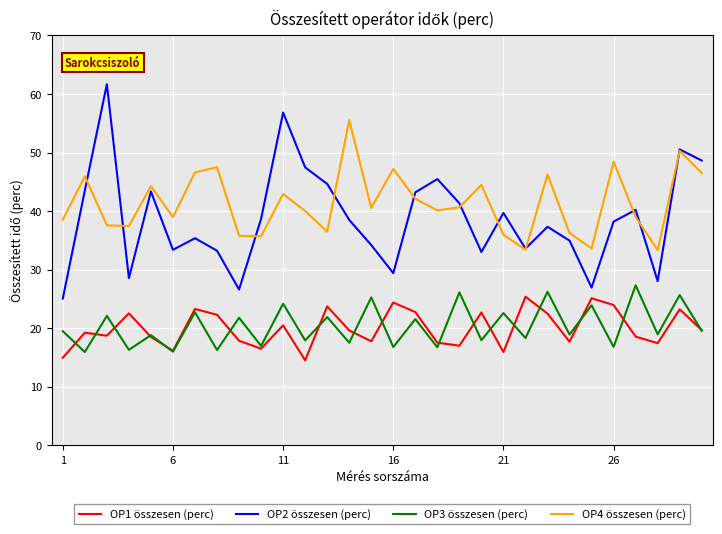

True or false: OP2 összesen (perc) and OP1 összesen (perc) intersect in this chart.

False